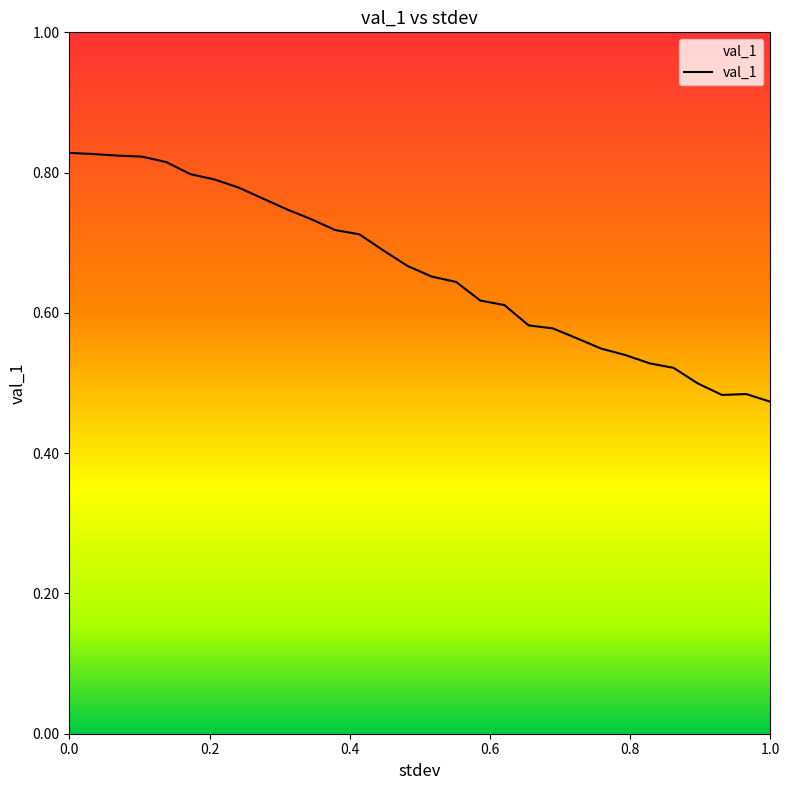

What position from the right is 0.3103448275862069?

21